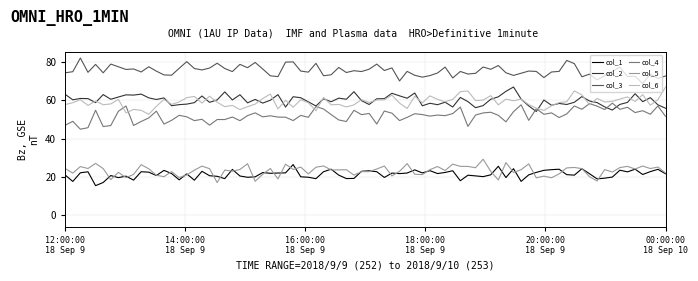

What is the average value of the col_1 series?

21.4